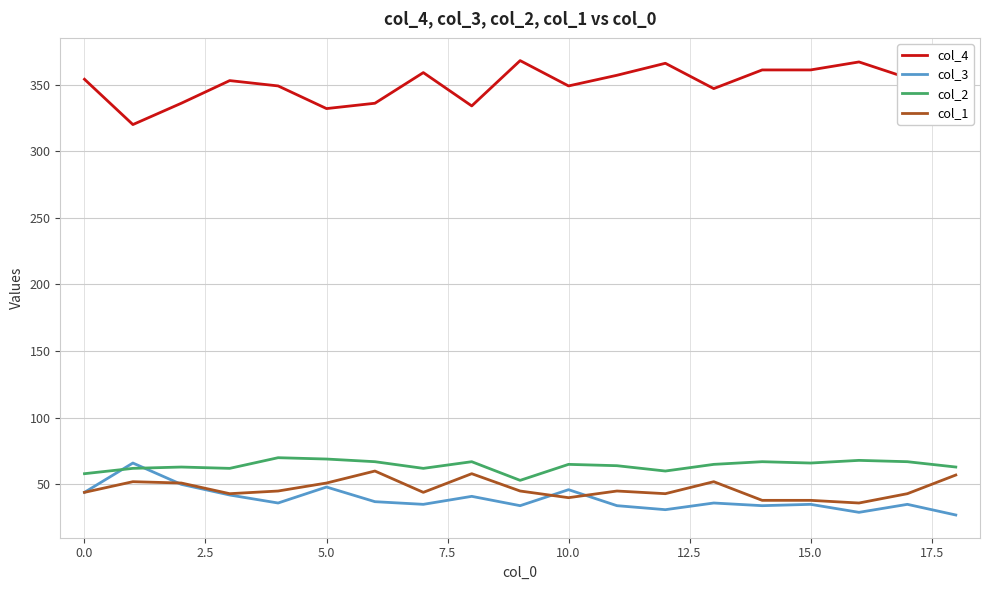

True or false: col_2 has more than 1 points higher than both neighbors.

True